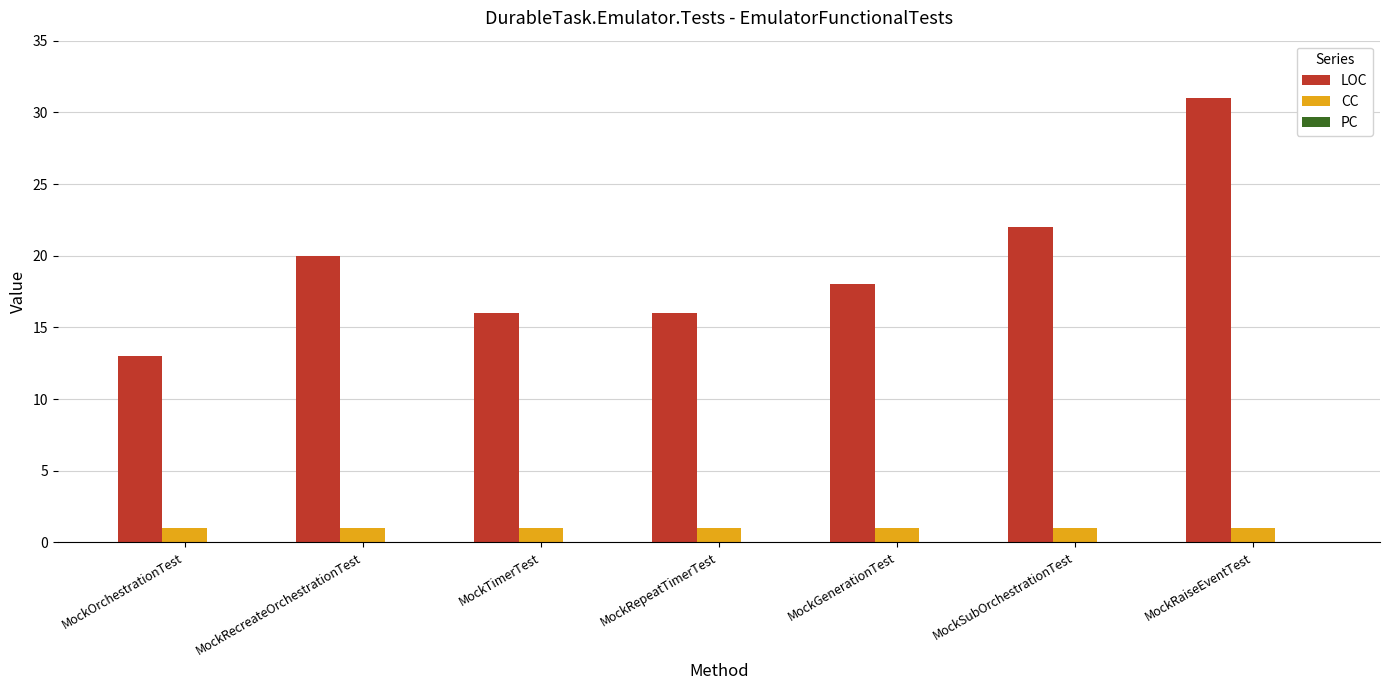

At which category is the sum across all series the highest?

MockRaiseEventTest